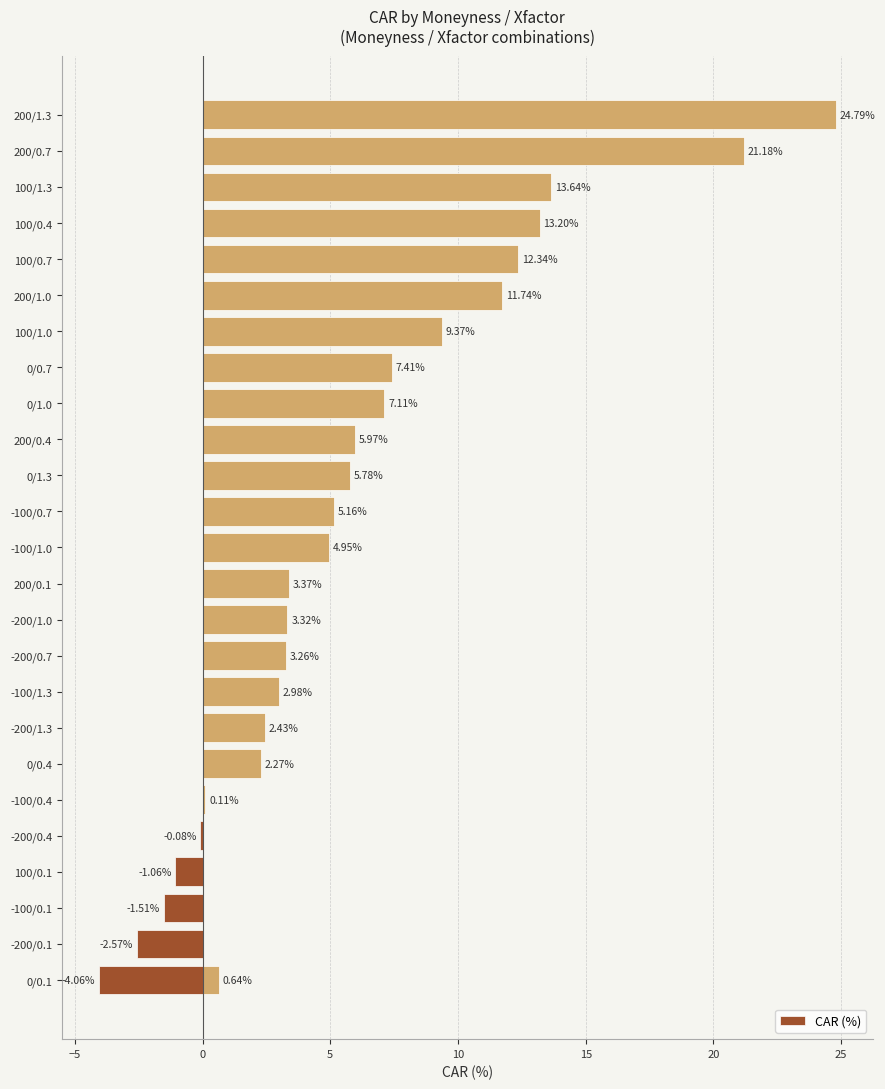

How many distinct data groups are displayed?

1